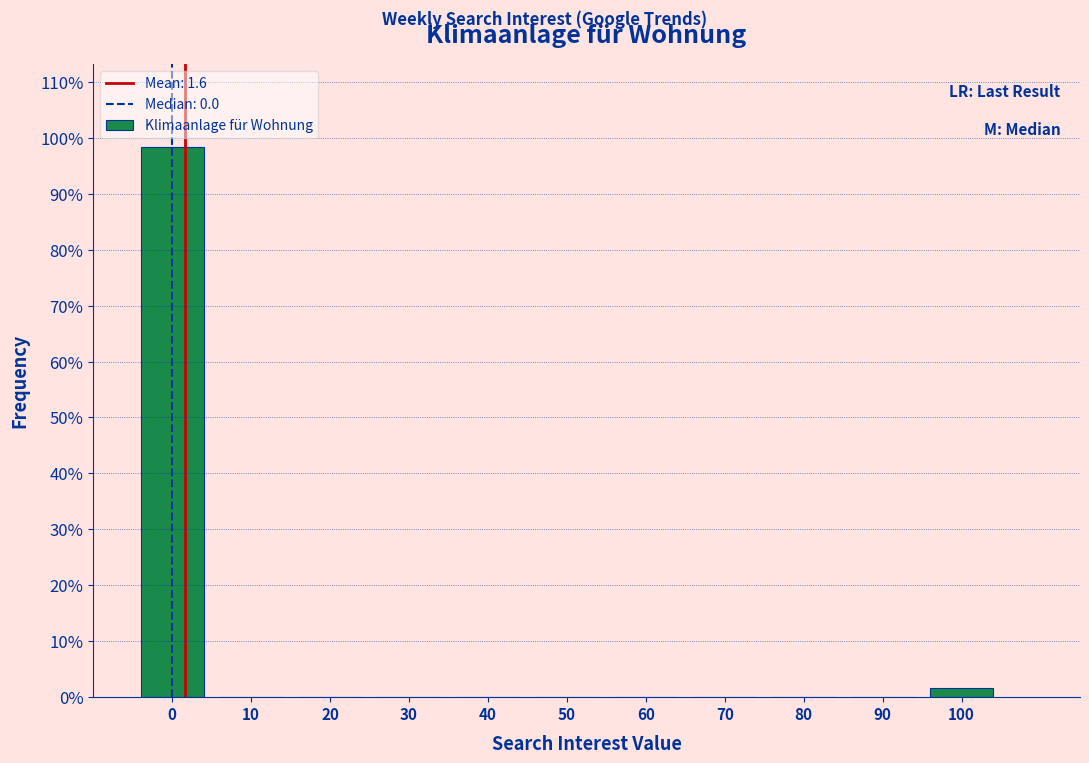

Which range on the x-axis has the tallest bar?

-5 to 5